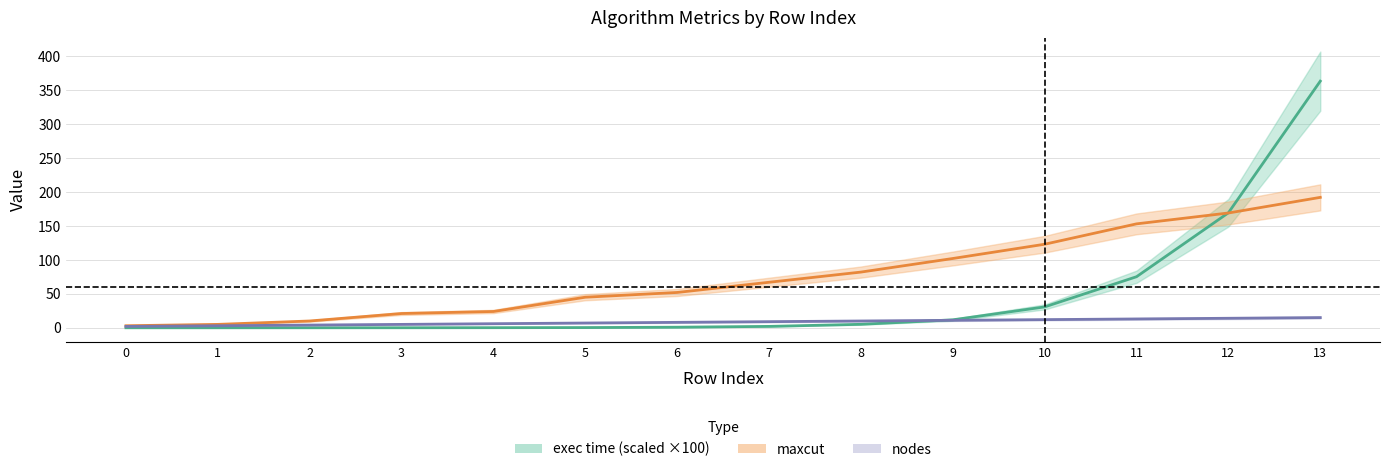

List the series in order of their peak value, lowest first.

nodes, maxcut, exec time